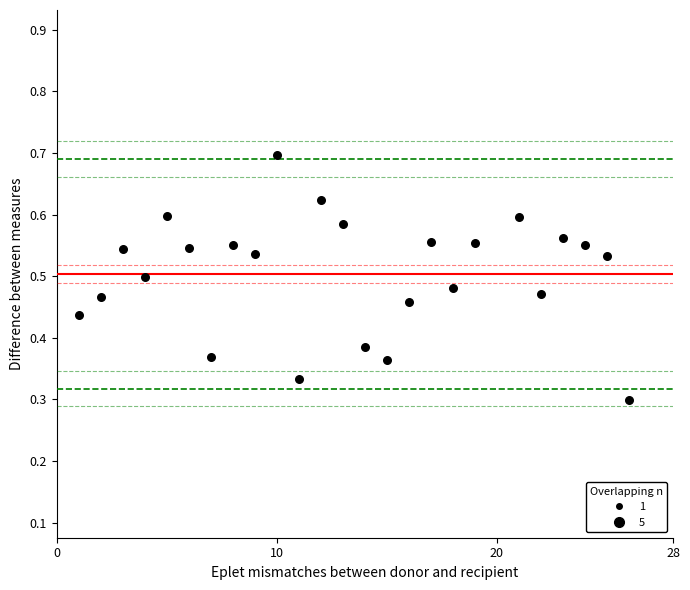

What is the range of X values (max minus min)?

25.0